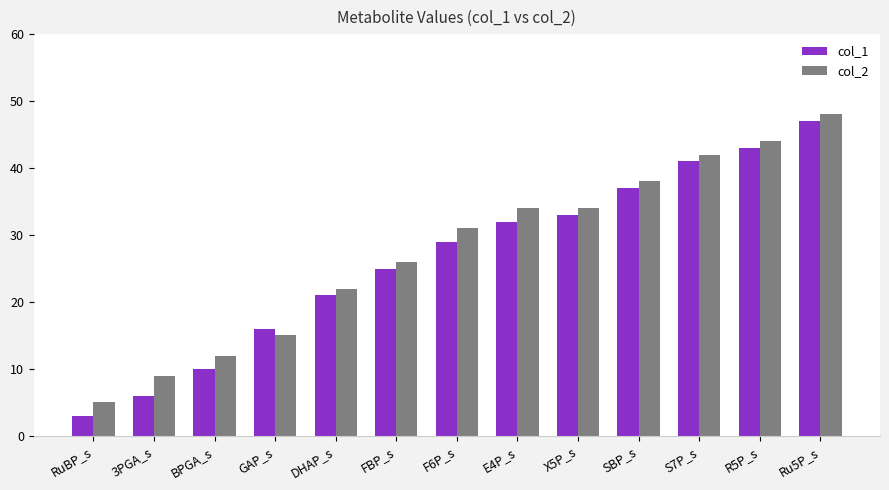

What is the sum of the col_2 values at Ru5P_s and E4P_s?

82